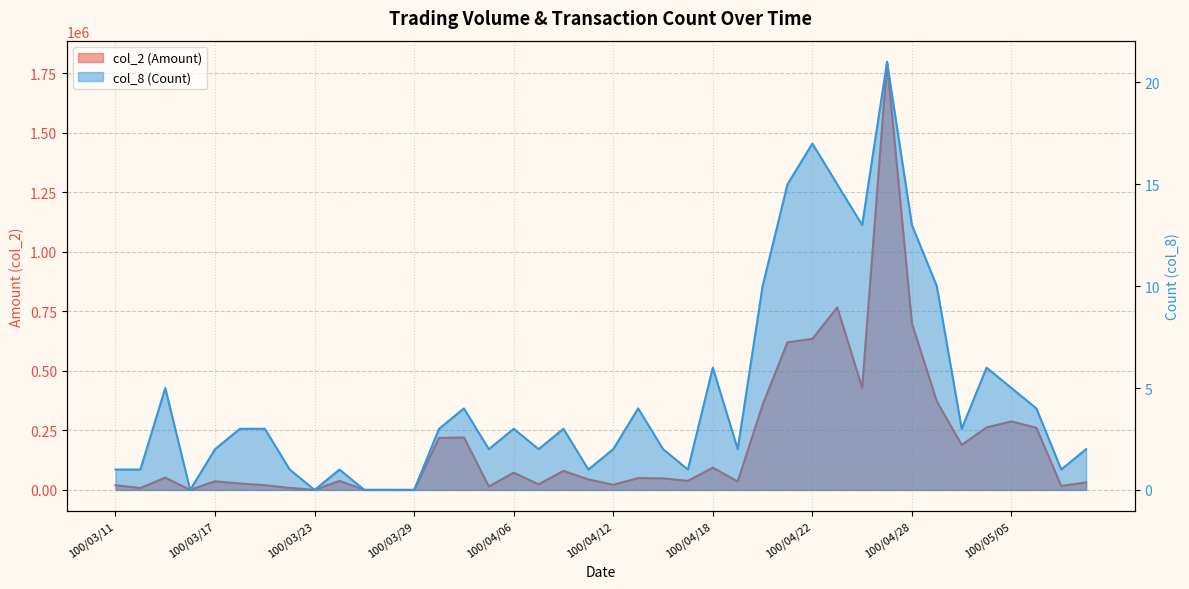

Between 100/04/08 and 100/04/13, which series saw the biggest shift?

col_2 (Amount)